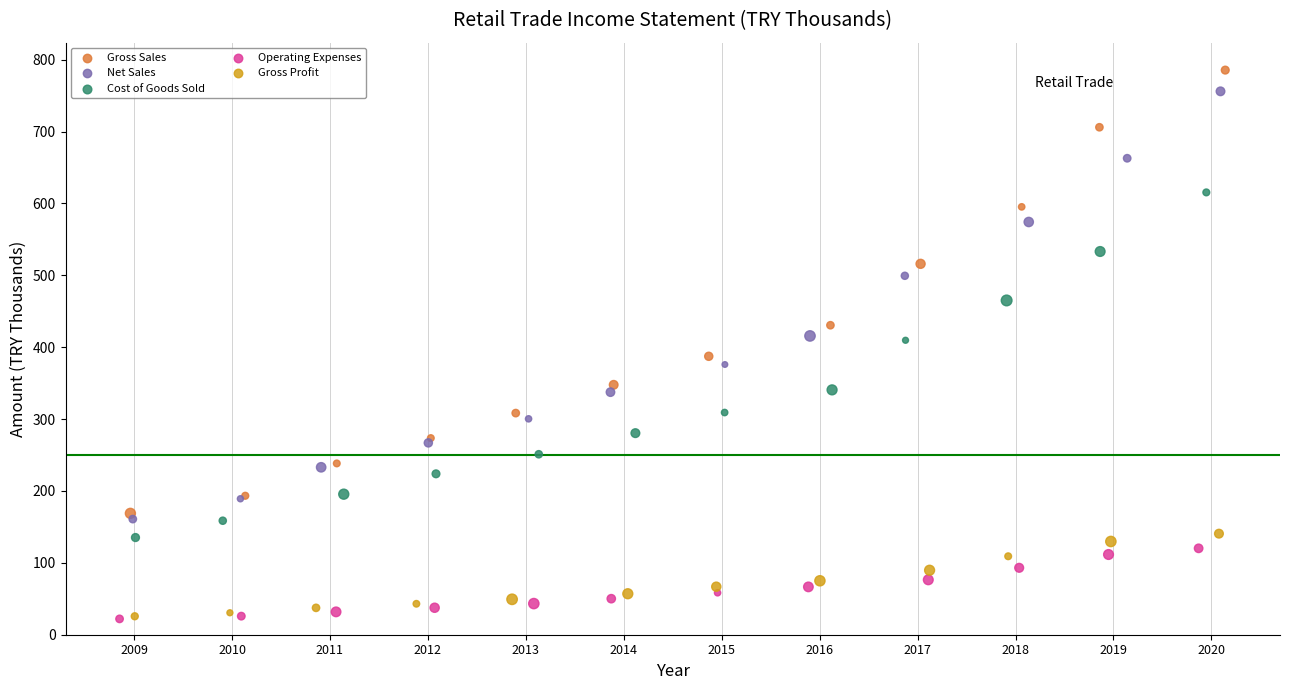

Which series has the widest spread of Y values?

Gross Sales